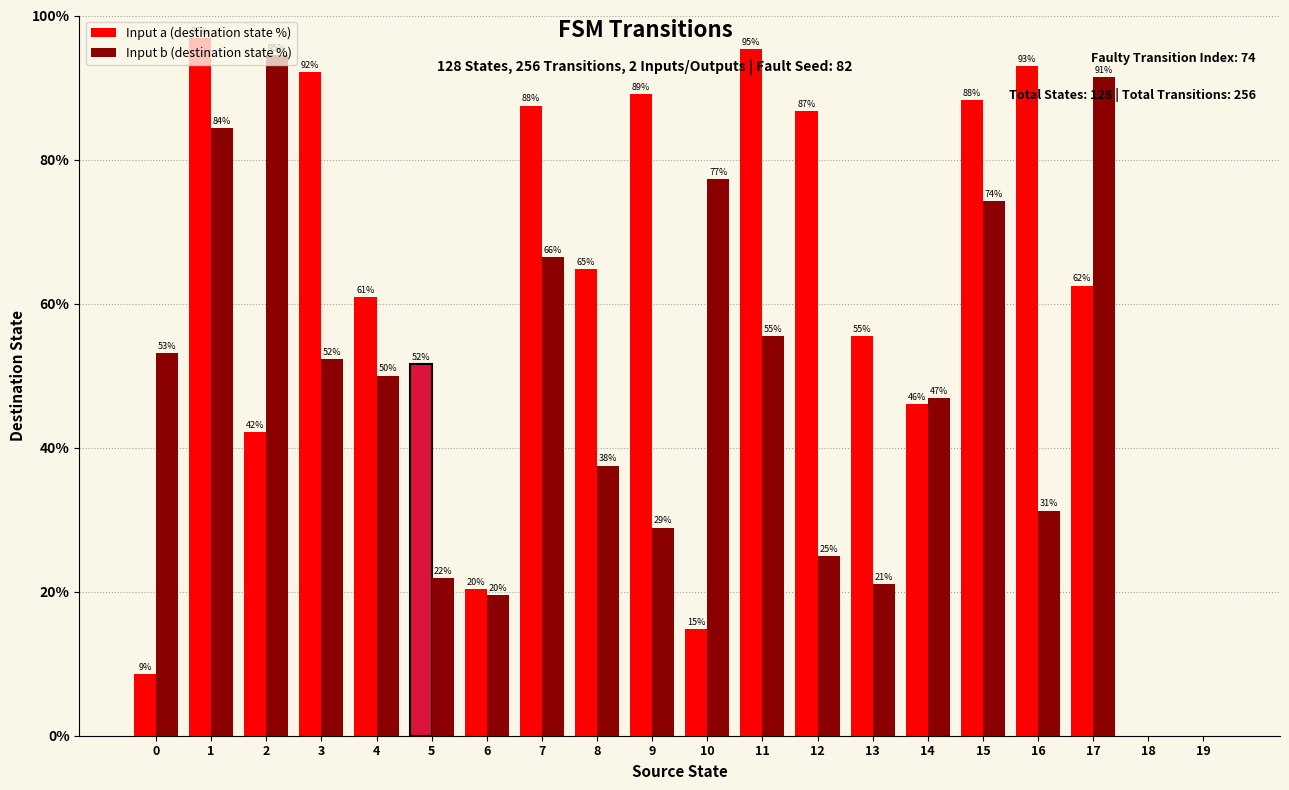

What is the highest value of the Input a (destination state %) series?

96.9